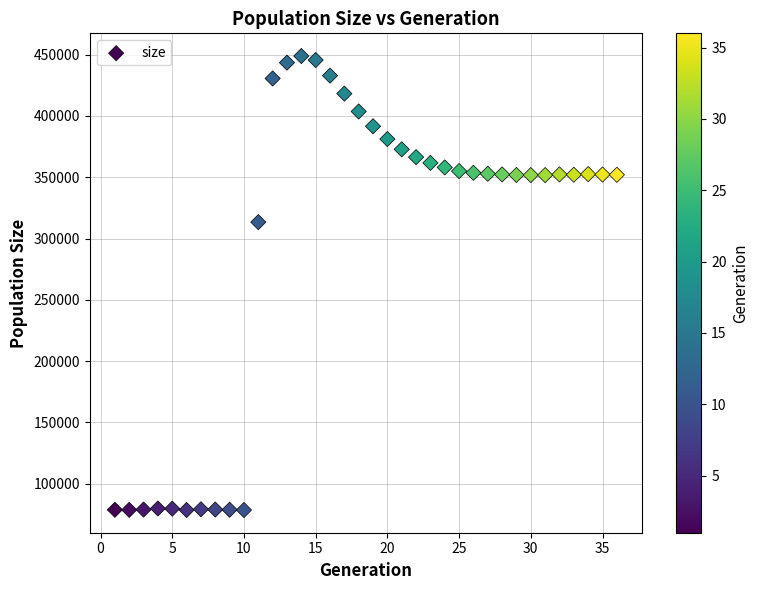

What Y value in the scatter plot is closest to 263677?

313363